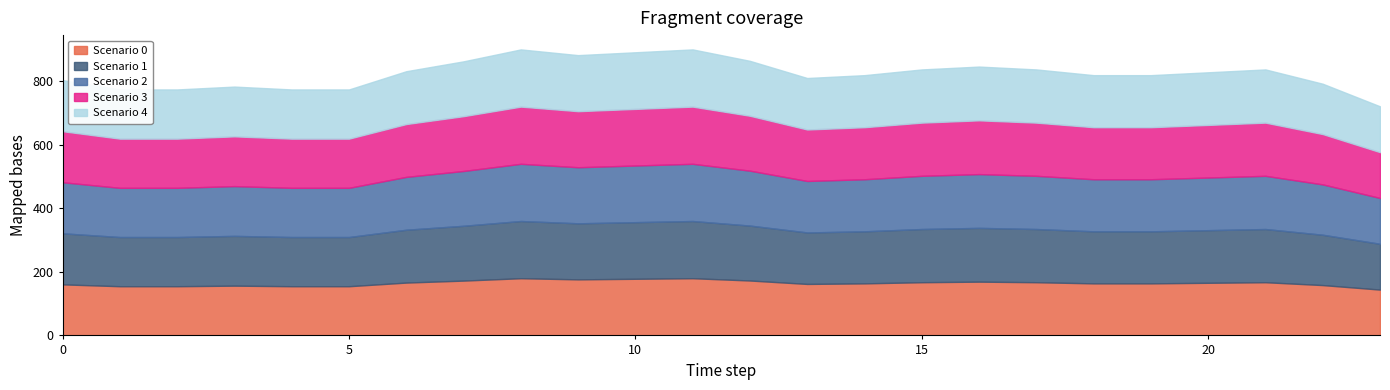

True or false: Scenario 4 has a value of 91.1 at 10.

False